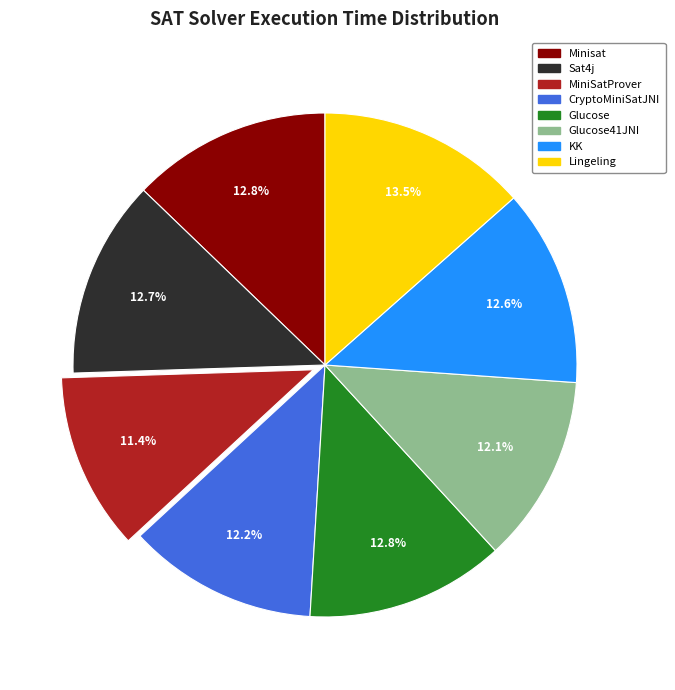

Does any single category account for the majority?

No